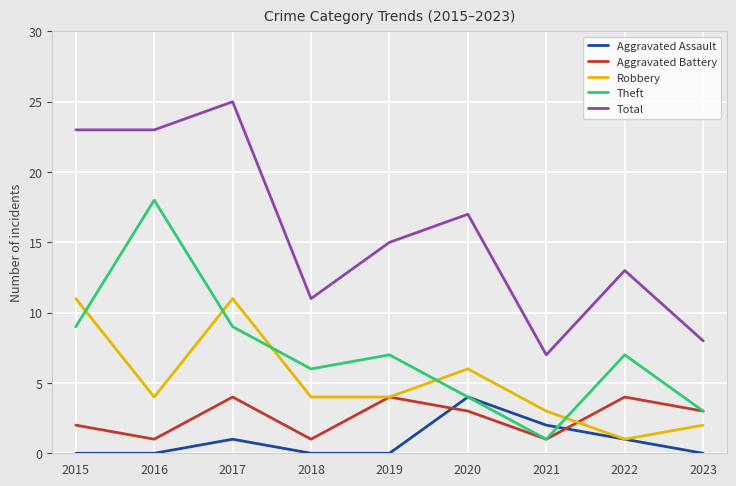

True or false: Total and Theft cross at least once.

False